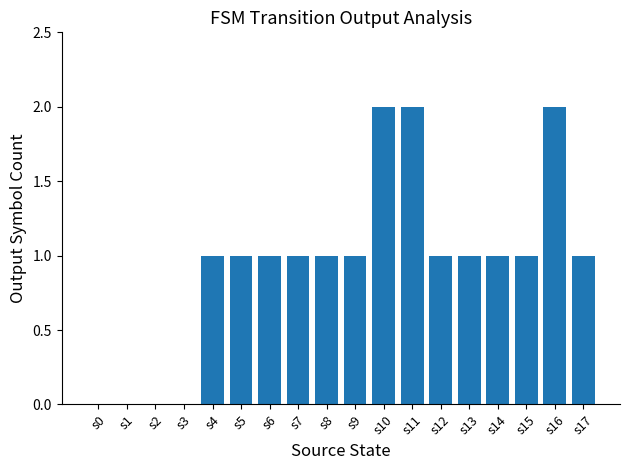

Reading left to right, what are all the values shown in this chart?

s0=0	s1=0	s2=0	s3=0	s4=1	s5=1	s6=1	s7=1	s8=1	s9=1	s10=2	s11=2	s12=1	s13=1	s14=1	s15=1	s16=2	s17=1